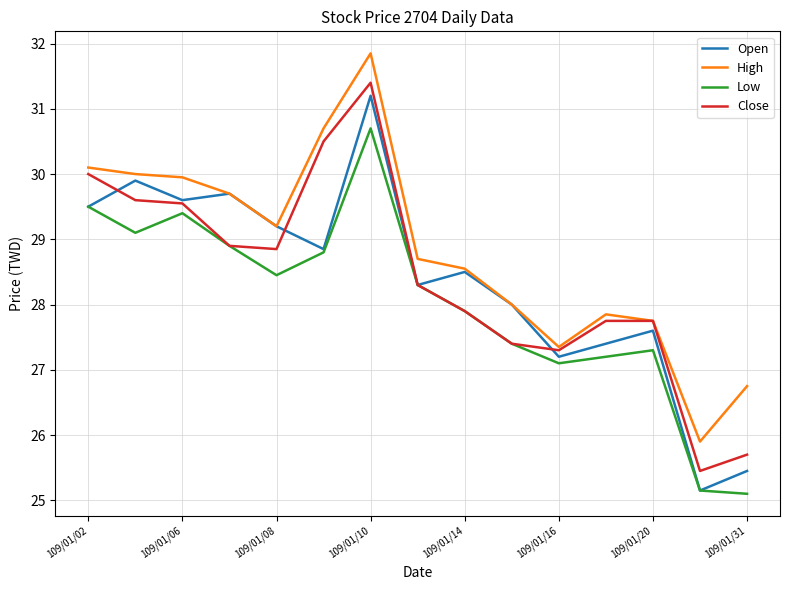

True or false: Open has more than 0 points higher than both neighbors.

True